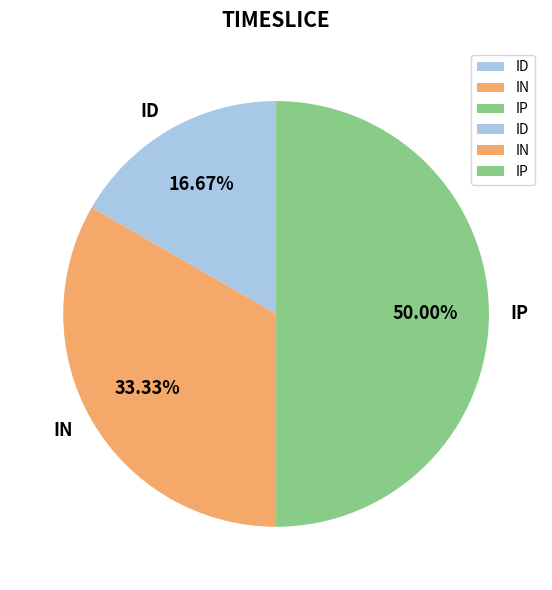

What percentage is the IN slice, to the nearest percent?

33%